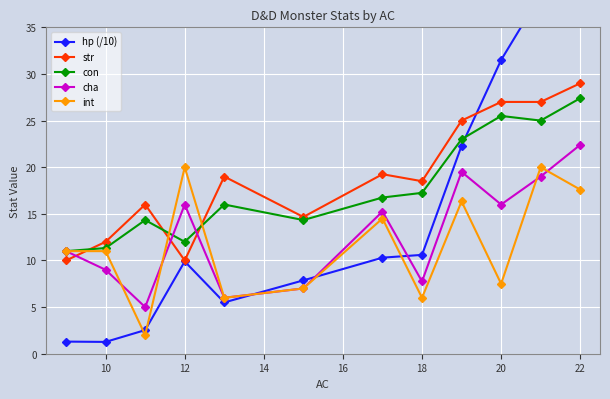

In cha, how many points are higher than both neighbors (excluding endpoints)?

3